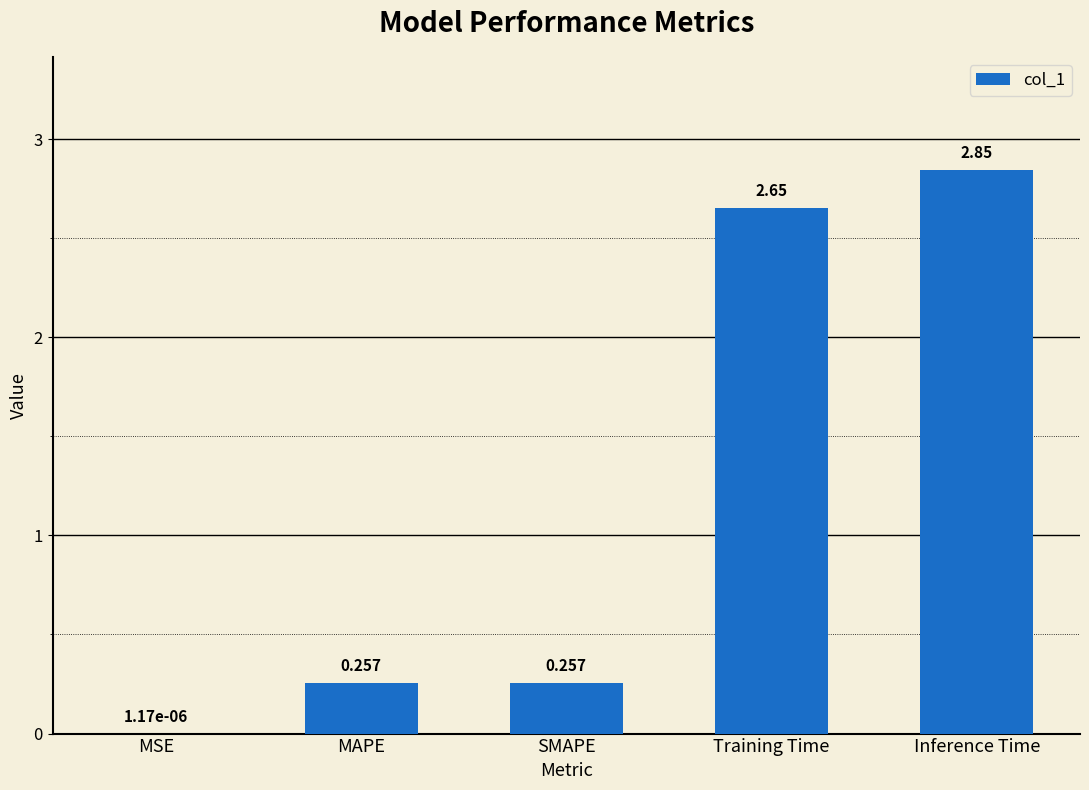

Between SMAPE and Inference Time, which is larger?

Inference Time